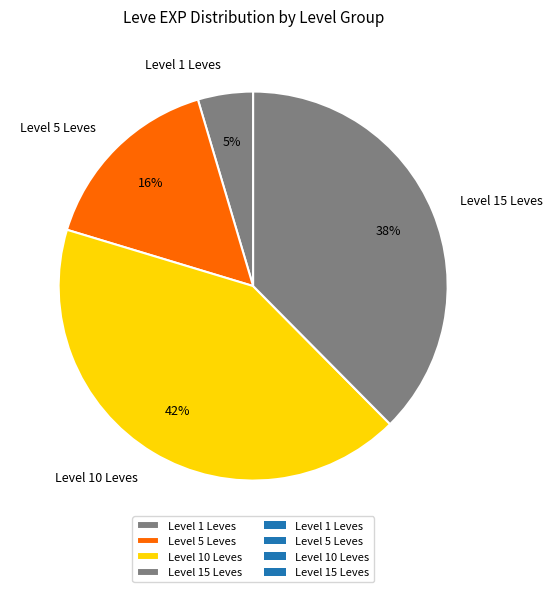

What is the ratio of the value at Level 1 Leves to the value at Level 5 Leves?

0.3